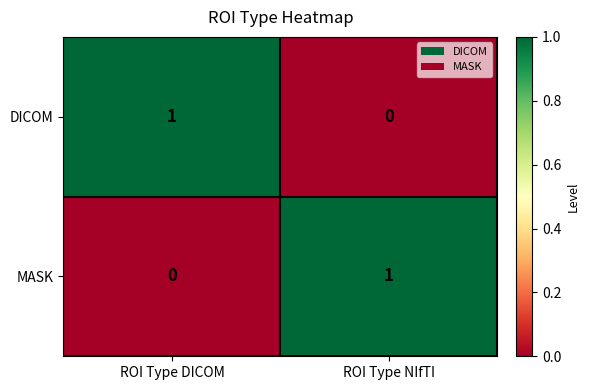

List the labels in order of DICOM value, smallest first.

ROI Type NIfTI, ROI Type DICOM